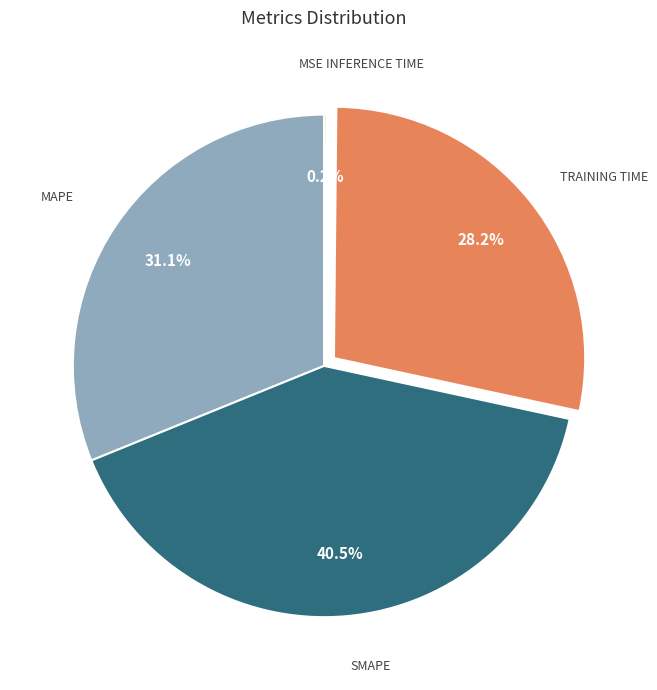

Is there a majority slice in this chart?

No